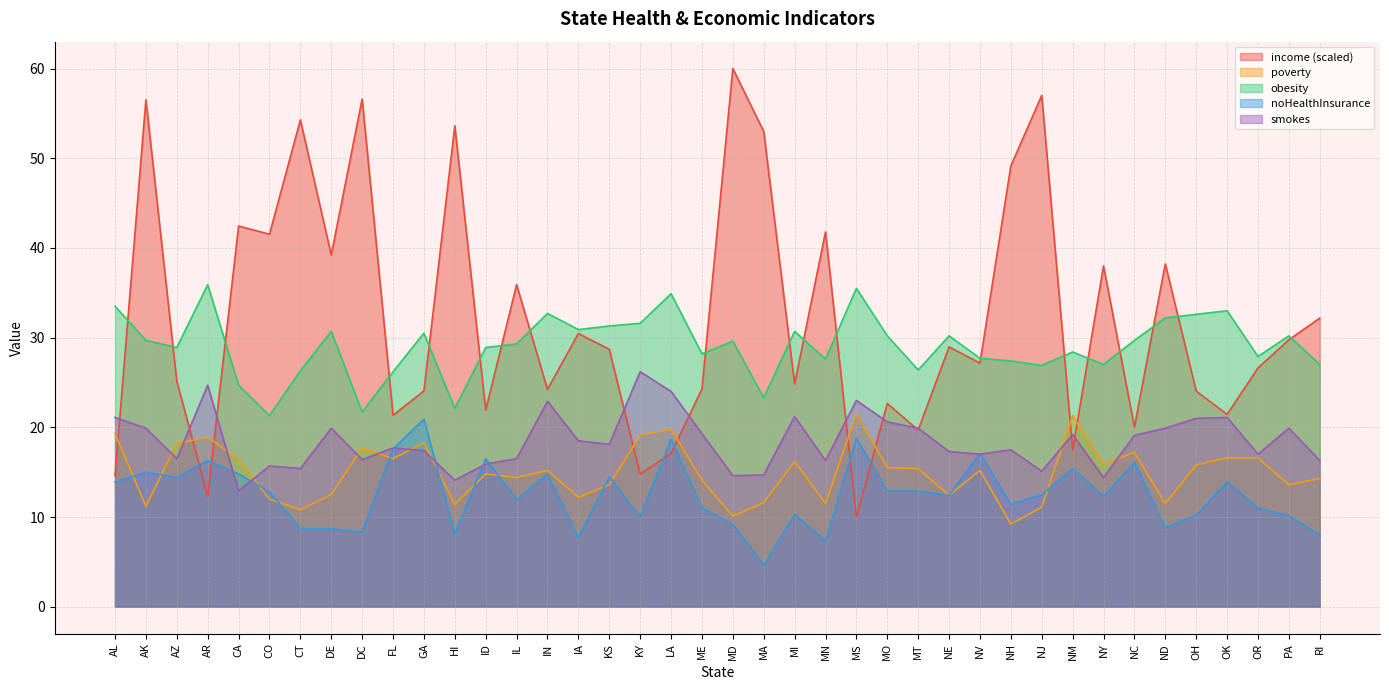

At which category does poverty reach its first local peak?

AR